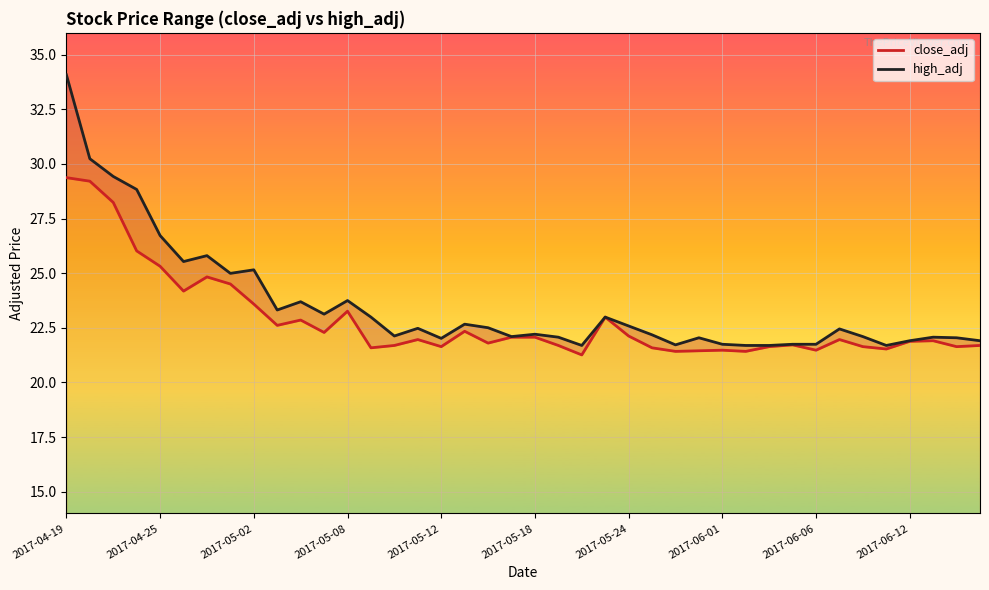

How many interior local peaks does the high_adj series have?

11